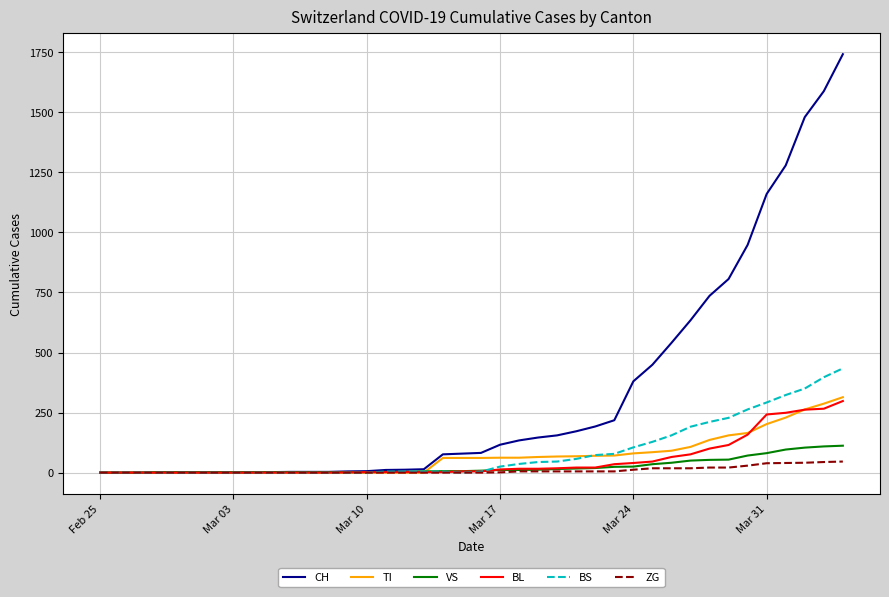

Which series has the largest total across all categories?

CH